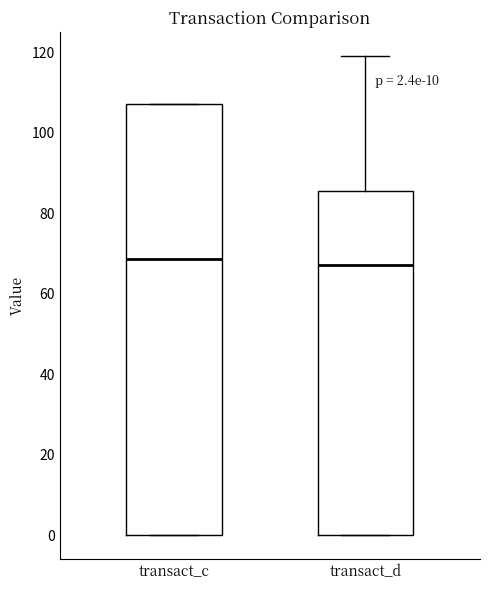

Which box is the tallest, from its lower edge to its upper edge?

transact_c